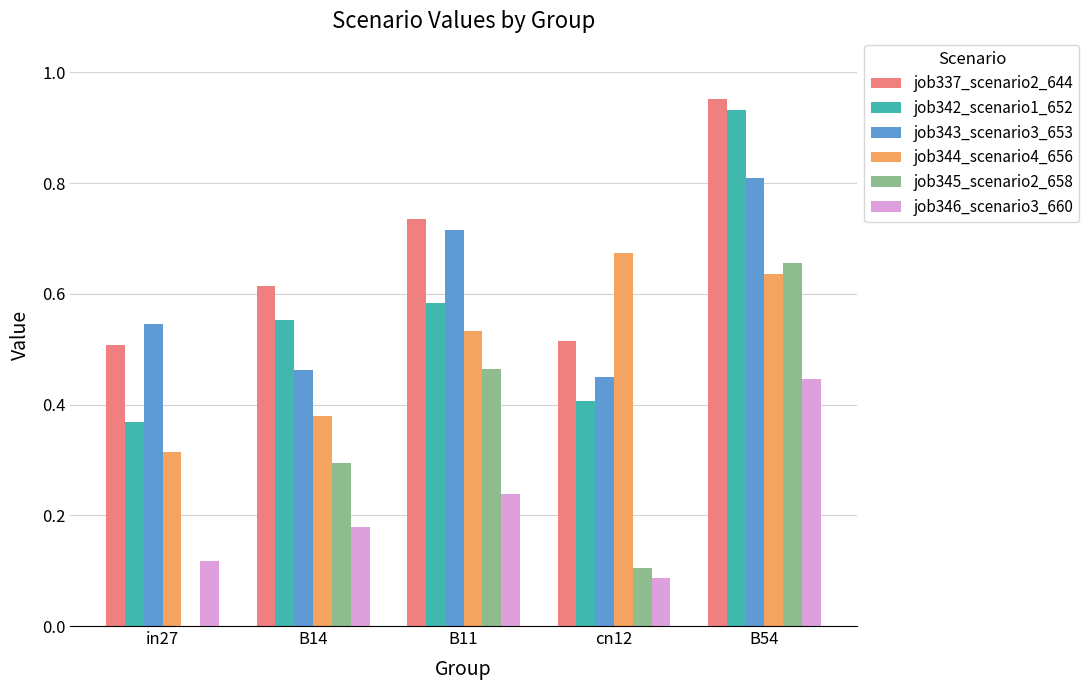

What is the sum of all job342_scenario1_652 values?

2.8